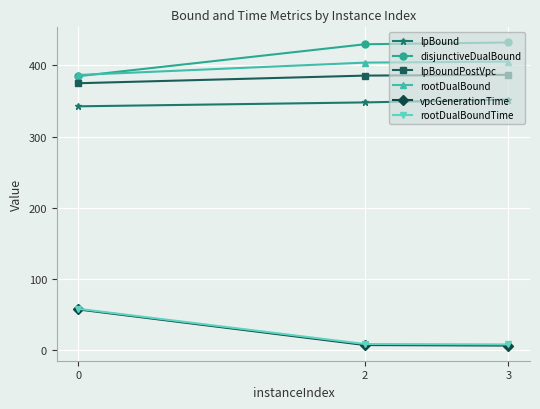

What is the difference between the highest and lowest values at 3?

425.6